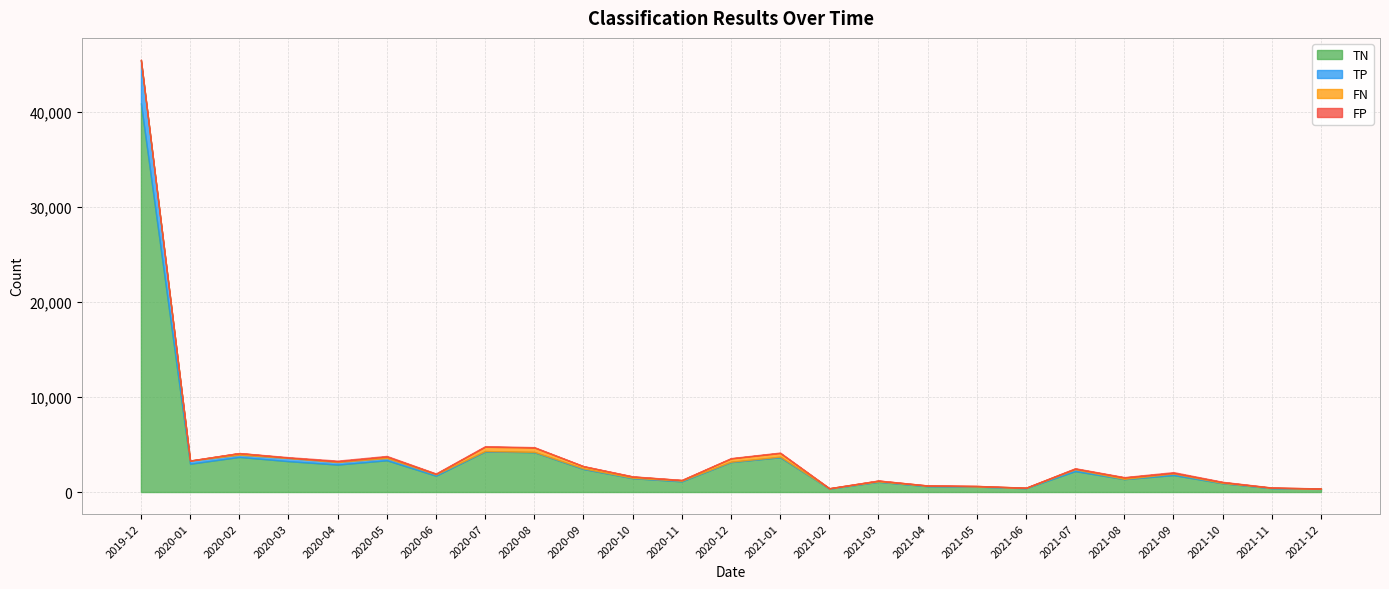

Reading right to left, extract all data points from this chart.

TN: 334	403	922	1783	1357	2200	405	567	613	1072	359	3658	3150	1122	1457	2419	4189	4268	1718	3340	2889	3246	3690	2975	40900
FN: 25	22	94	63	148	70	32	48	40	87	30	383	347	63	129	223	460	452	61	157	74	38	174	12	10
TP: 15	32	26	165	25	192	12	20	33	41	11	62	33	71	41	65	31	40	136	232	263	328	232	321	4532
FP: 7	20	31	84	38	41	10	9	6	15	3	48	37	17	24	22	41	66	34	68	77	55	7	10	47